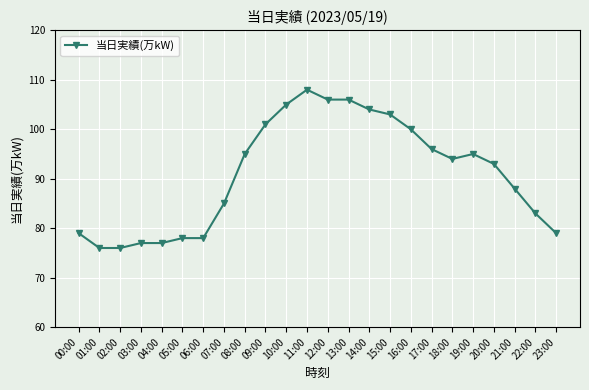

What is the label of the 20th point from the left?

19:00